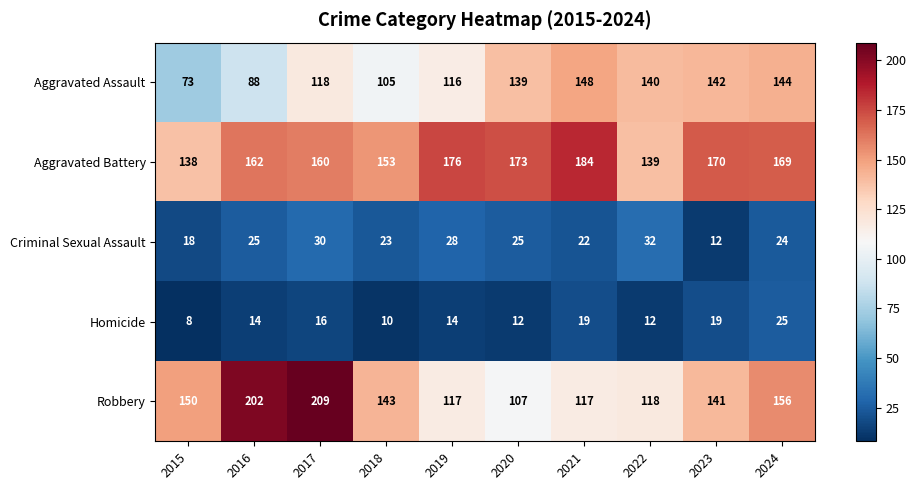

What is the difference between the maximum and minimum values in the Aggravated Battery series?

46